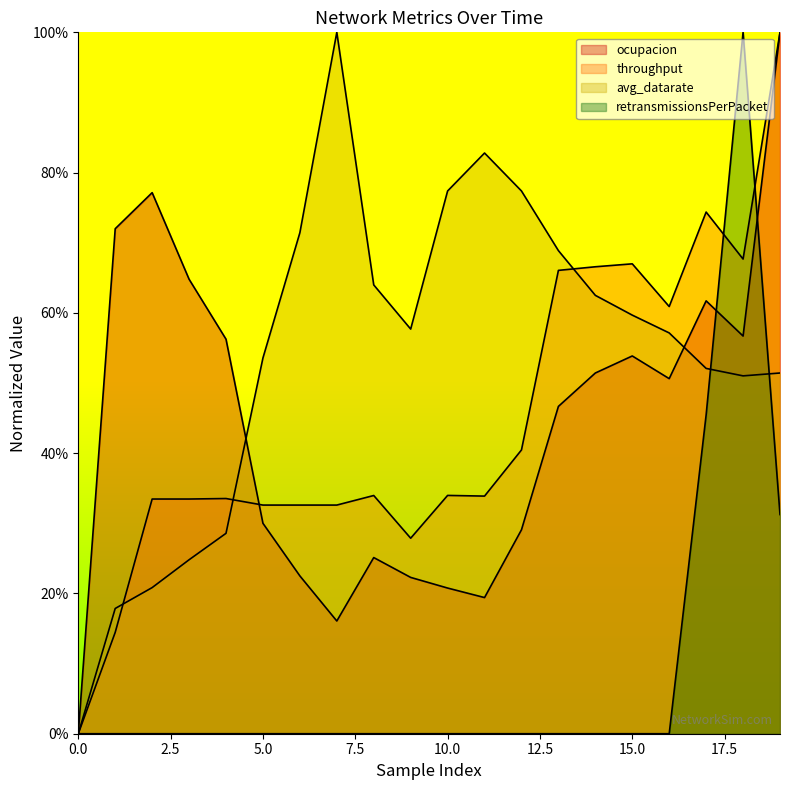

What are all the series names shown in the legend?

ocupacion, throughput, avg_datarate, retransmissionsPerPacket